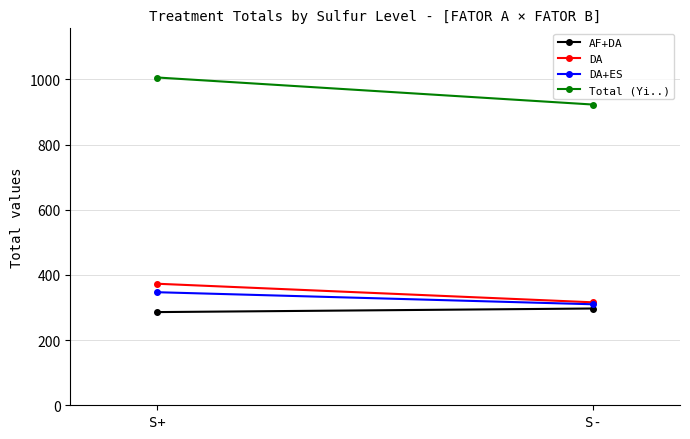

What is the average value of the AF+DA series?

292